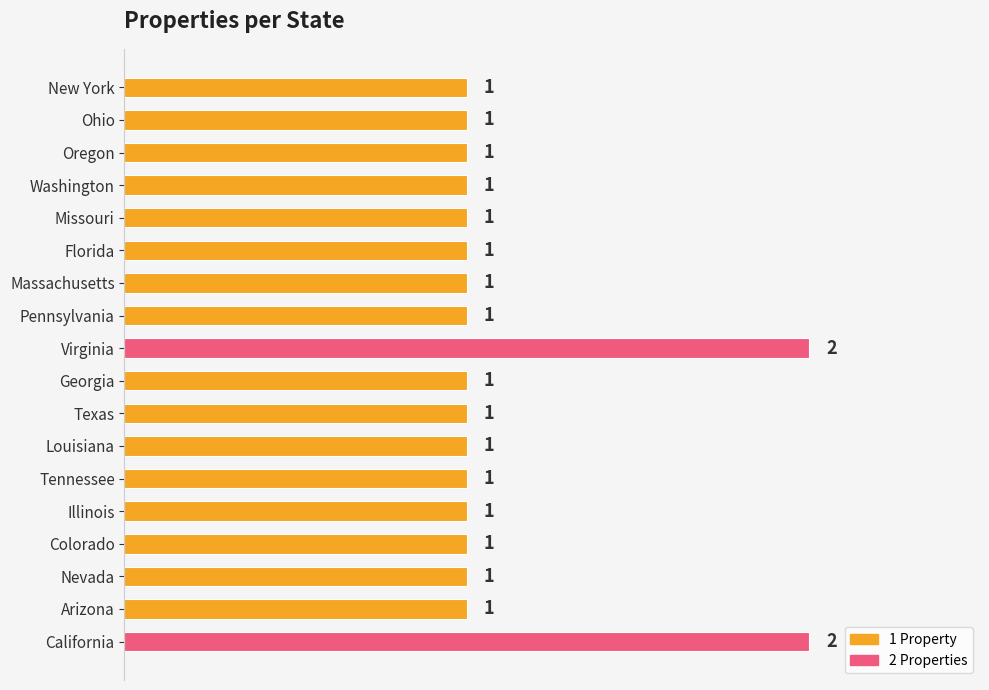

Reading top to bottom, list all the values displayed in this chart.

New York=1	Ohio=1	Oregon=1	Washington=1	Missouri=1	Florida=1	Massachusetts=1	Pennsylvania=1	Virginia=2	Georgia=1	Texas=1	Louisiana=1	Tennessee=1	Illinois=1	Colorado=1	Nevada=1	Arizona=1	California=2